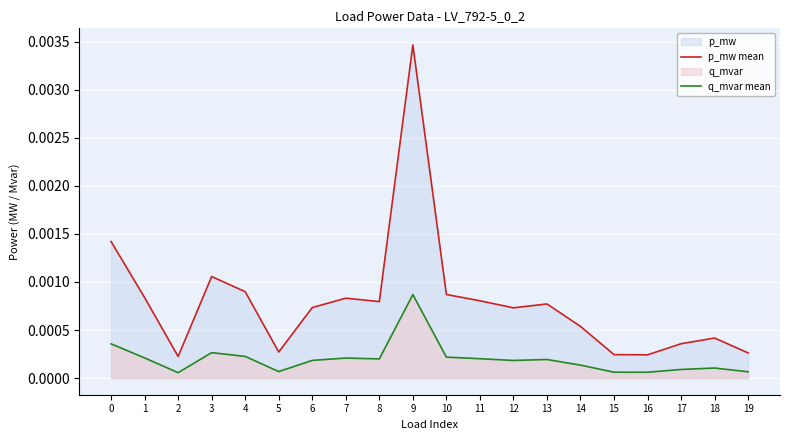

At which category does the chart reach its peak across all series?

9